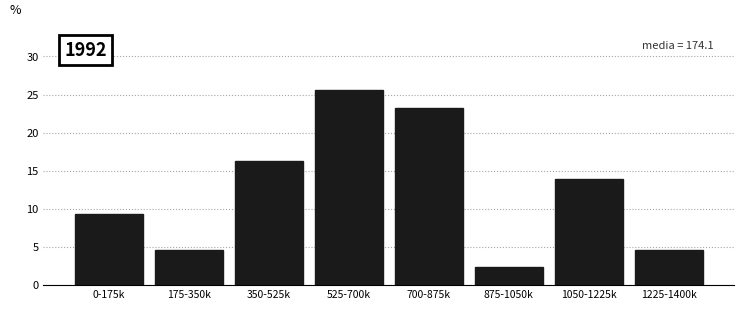

Reading left to right, extract all data points from this chart.

9.3	4.7	16.3	25.6	23.3	2.3	14.0	4.7